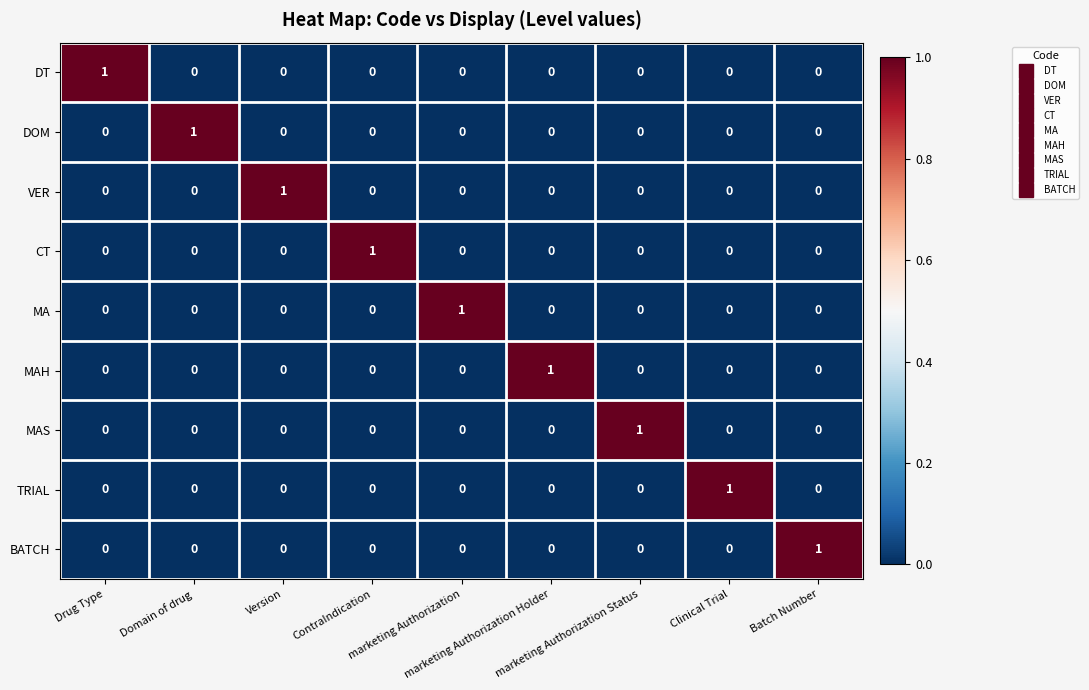

At how many categories does at least one series exceed 0?

9